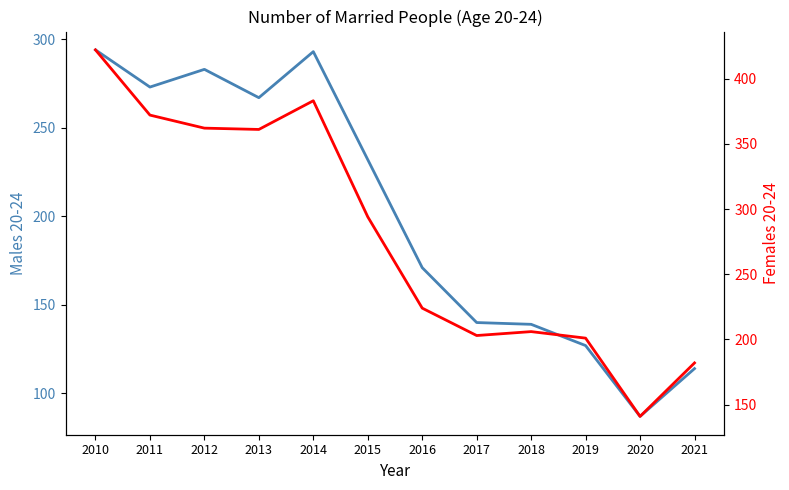

Is the value of Males 20-24 at 2012 greater than the value of Females 20-24 at 2012?

No